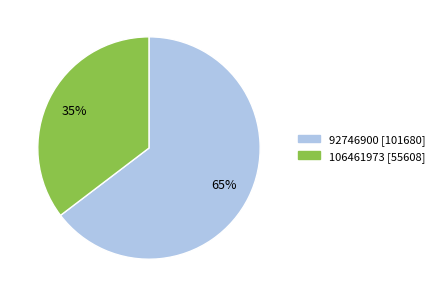

Which has a higher value, 106461973 or 92746900?

92746900